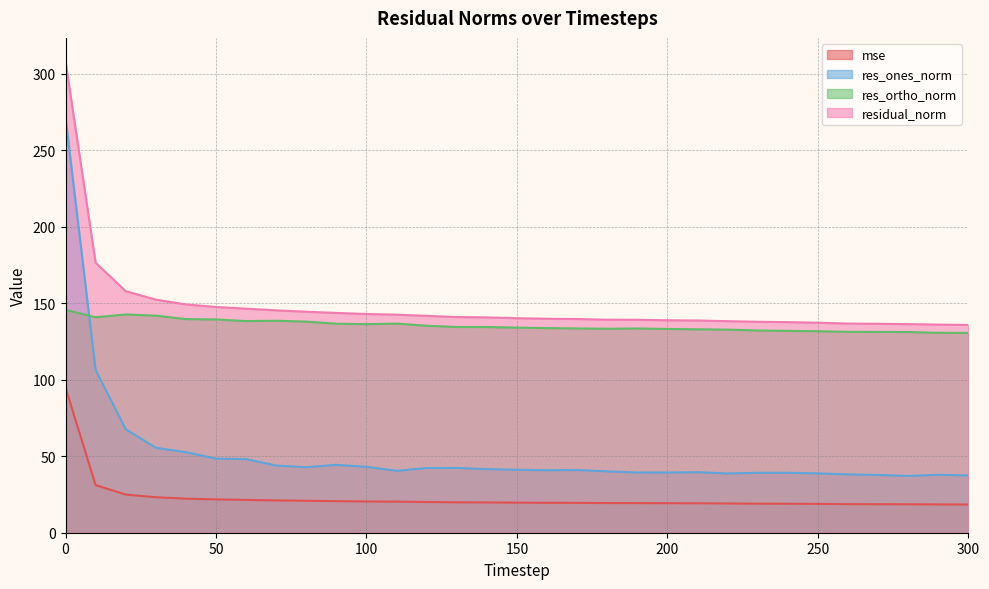

How many data points in res_ortho_norm are less than 134?

15